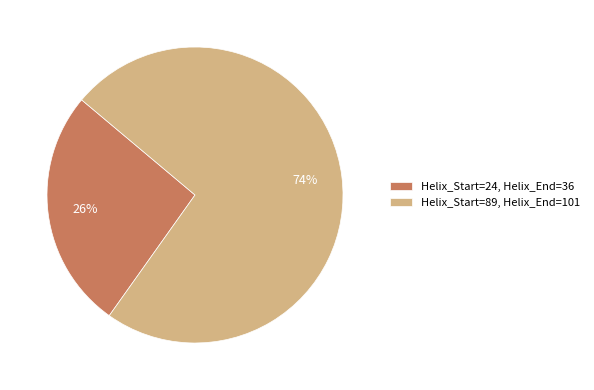

Does any single category account for the majority?

Yes